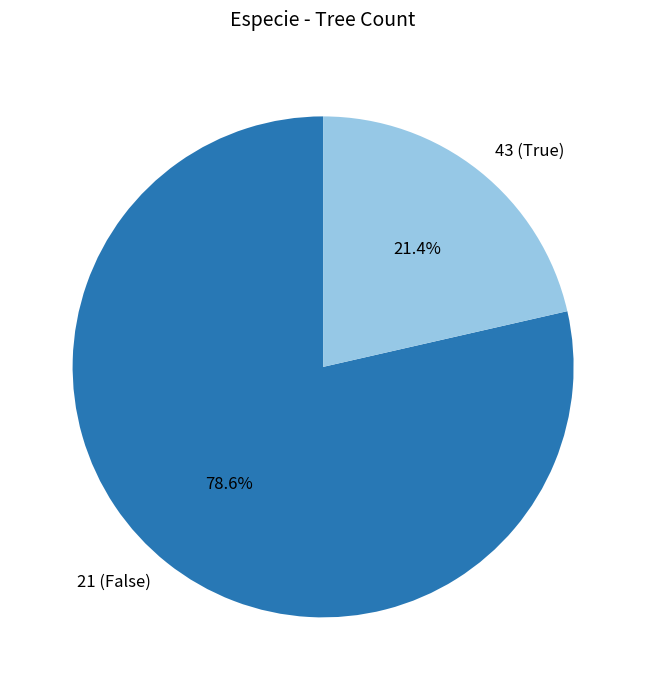

What is the total percentage of 43 and 21?

100.0%